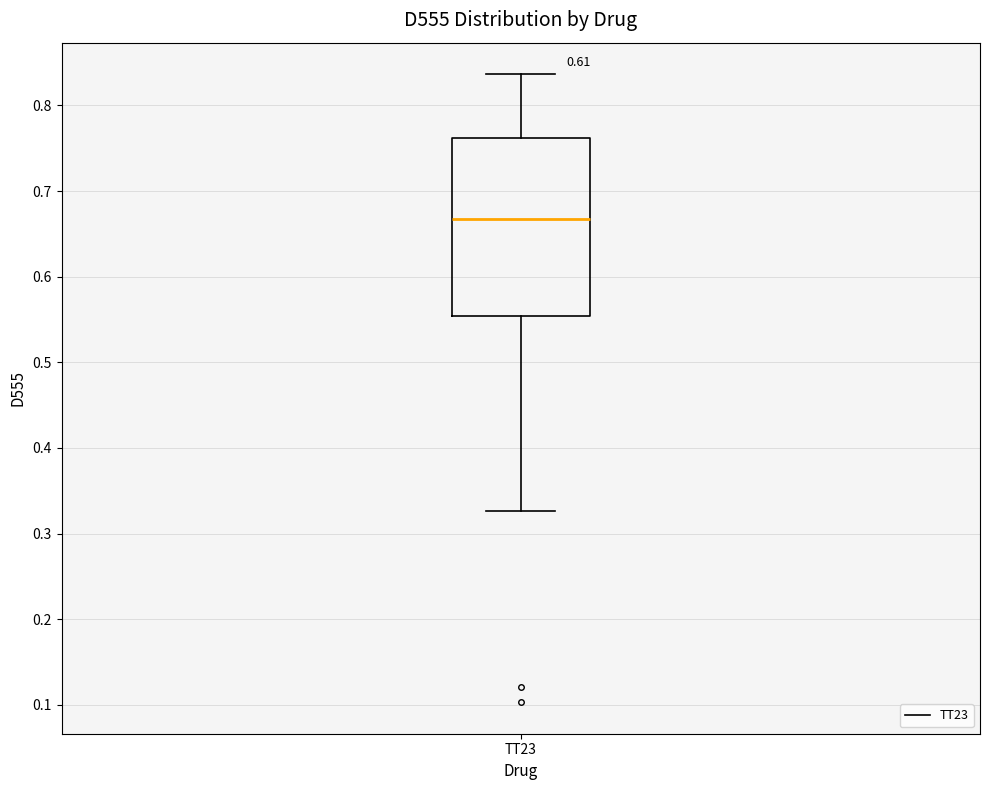

Read this box plot against the y-axis: the position of the median line, the range covered by the box, and the ends of both whiskers. The values are not printed on the chart, so give them approximately, as read against the axis.

median 0.67, box 0.55 to 0.76, whiskers 0.33 to 0.84